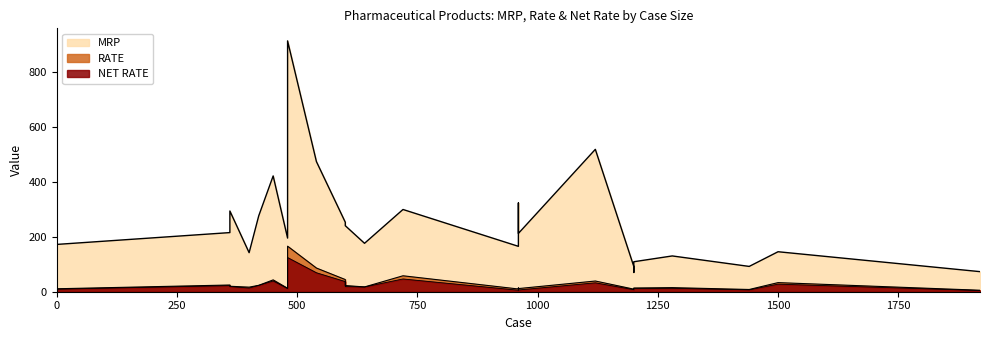

Count the number of categories in the chart.

40